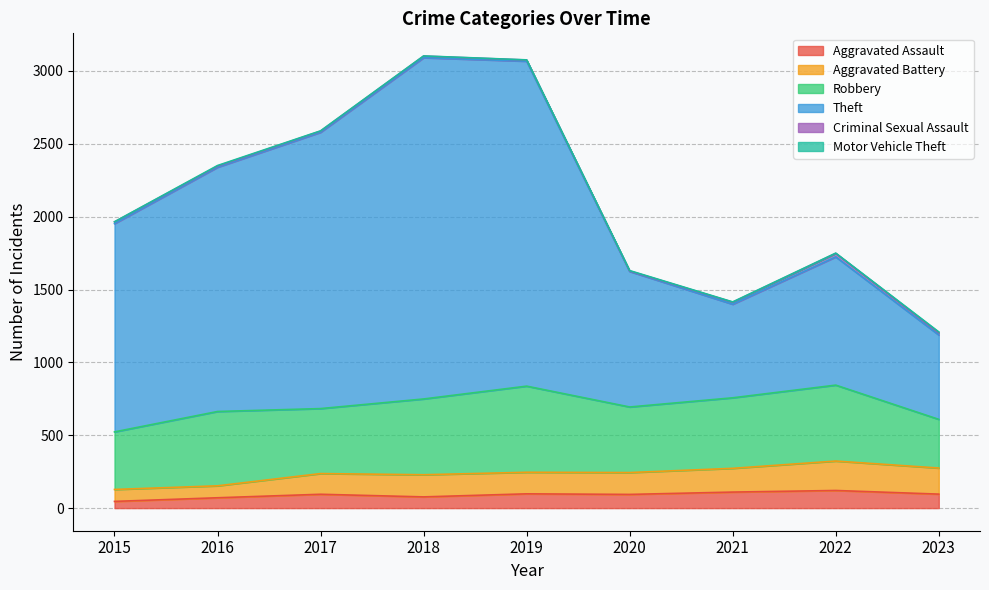

Is the value of Theft at 2019 greater than the value of Aggravated Battery at 2018?

Yes